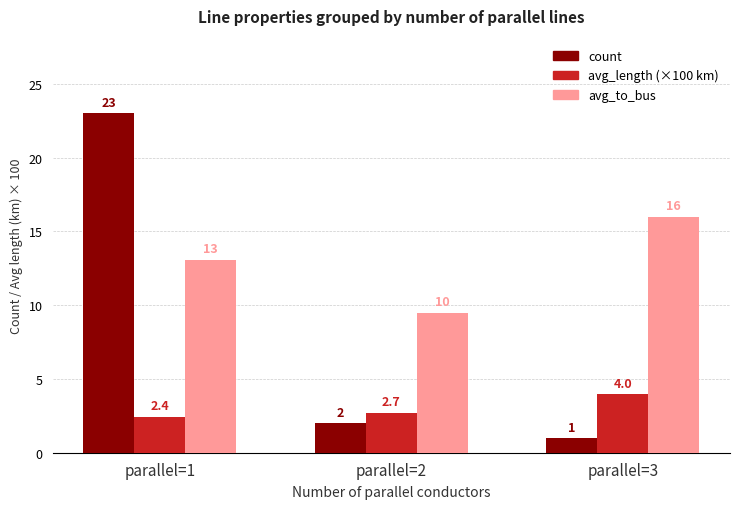

What is the difference between the avg_to_bus values at parallel=3 and parallel=1?

2.9